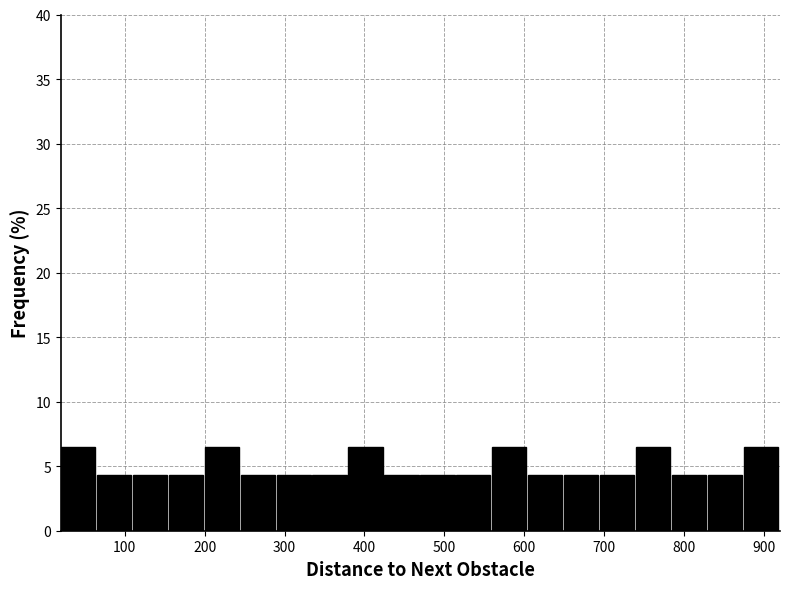

What is the height of the bar covering 380 to 425 on the x-axis? Neither the bar edges nor the heights are printed on the chart, so give them approximately, as read against the axes.

6.5